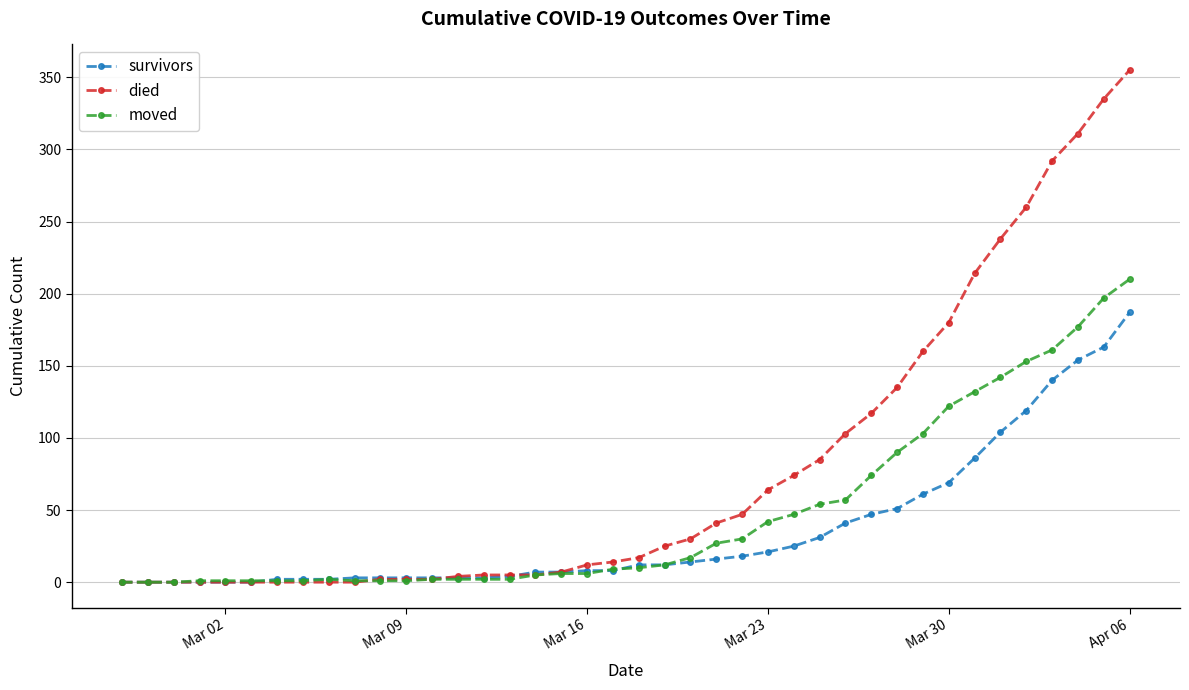

List the series in order of their peak value, highest first.

died, moved, survivors